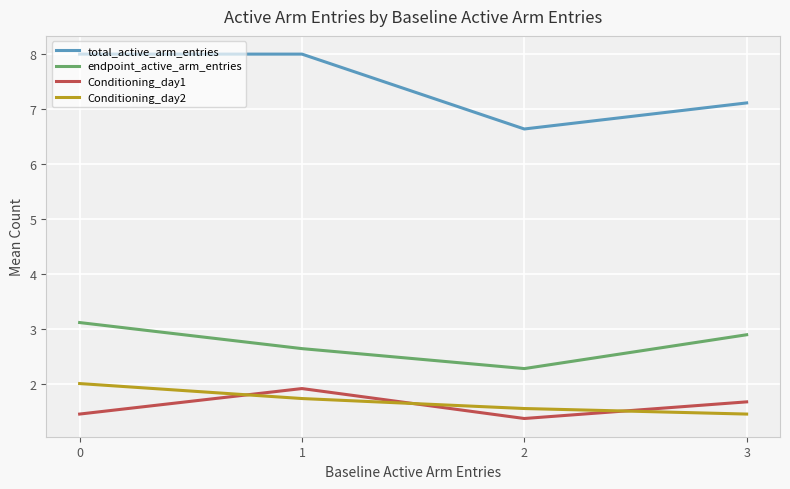

List the series in order of their peak value, highest first.

total_active_arm_entries, endpoint_active_arm_entries, Conditioning_day2, Conditioning_day1